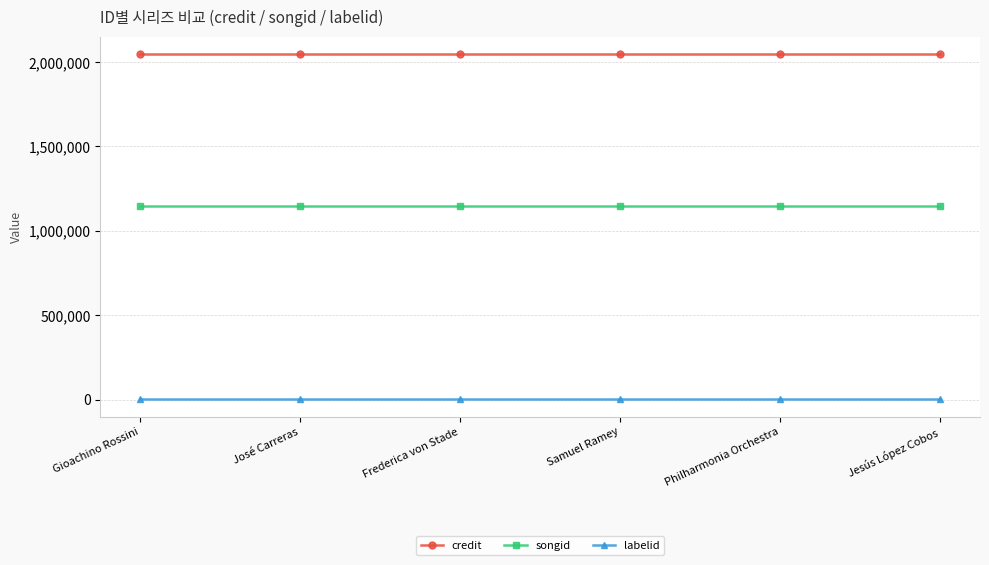

Rank the series at Philharmonia Orchestra from lowest to highest value.

labelid, songid, credit